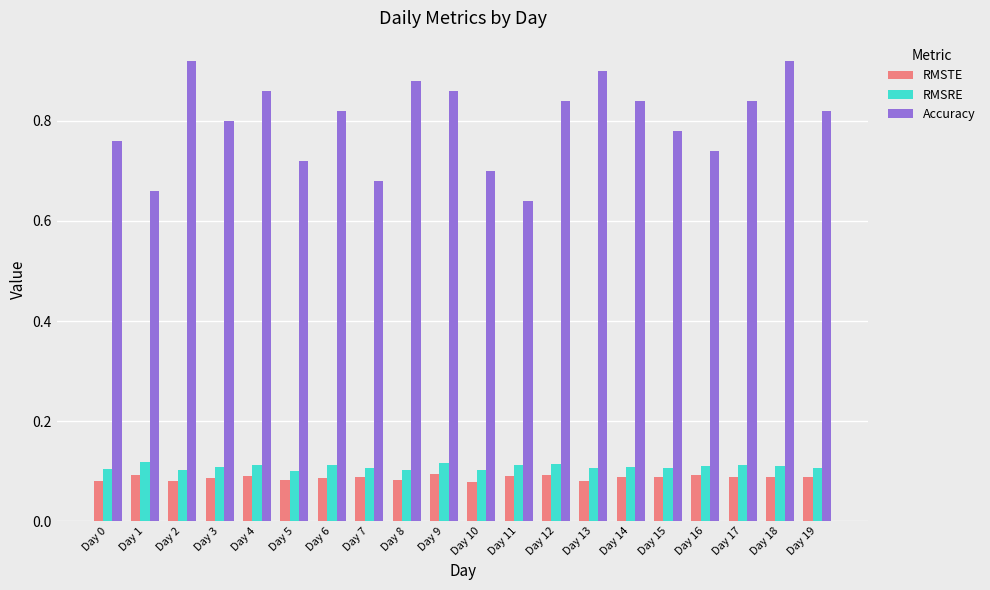

Count the RMSRE values in the range 0 to 1.

20